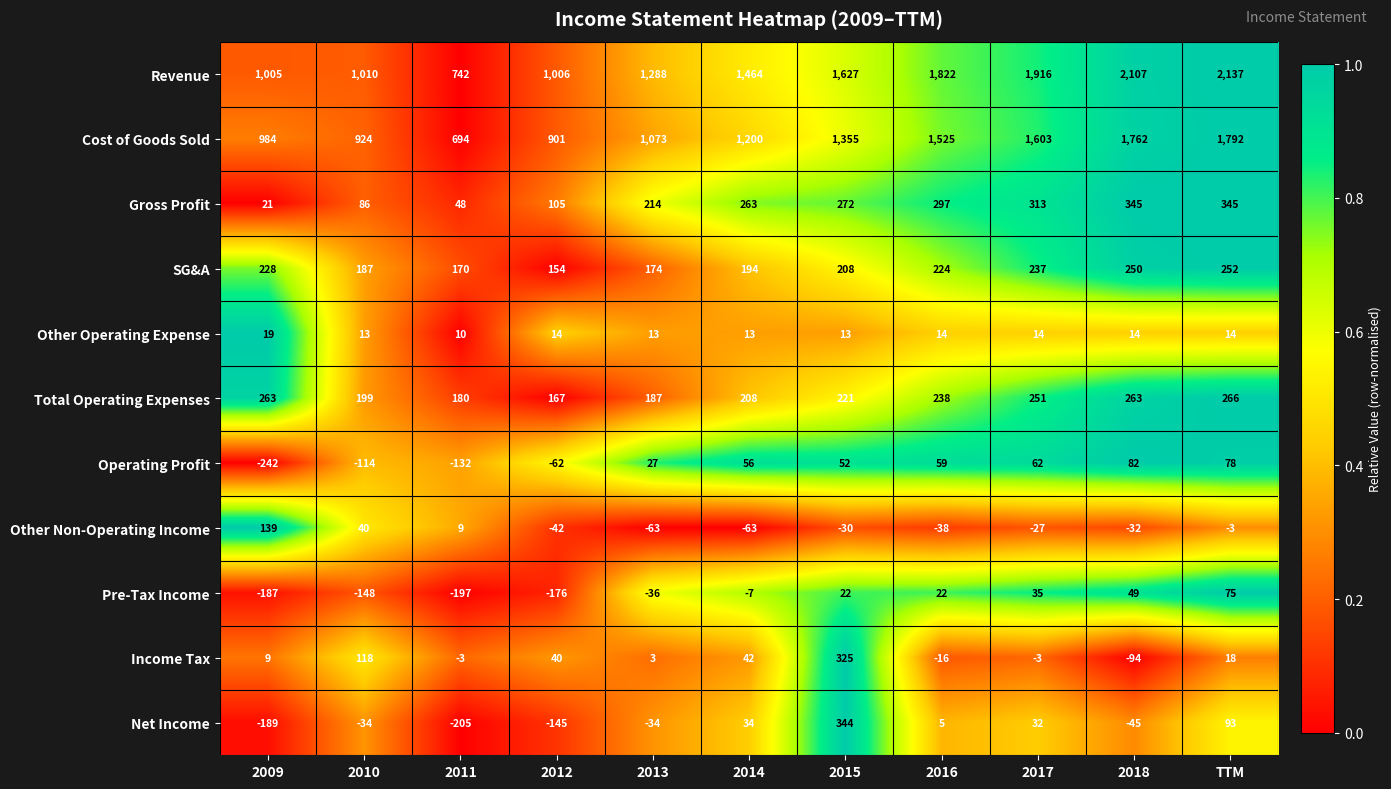

What is the difference between the SG&A values at 2014 and 2015?

14